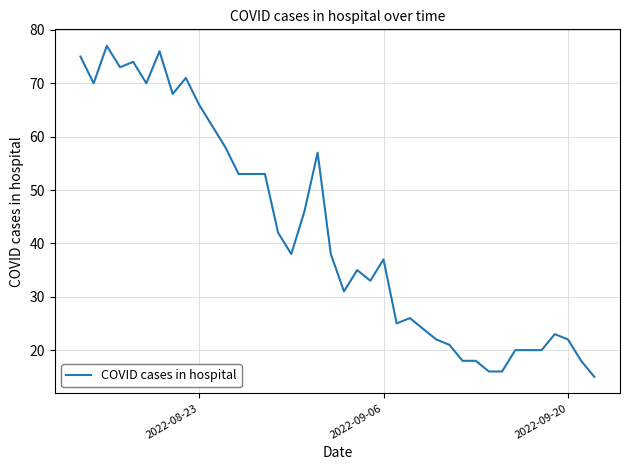

What is the difference between the maximum and minimum values?

62